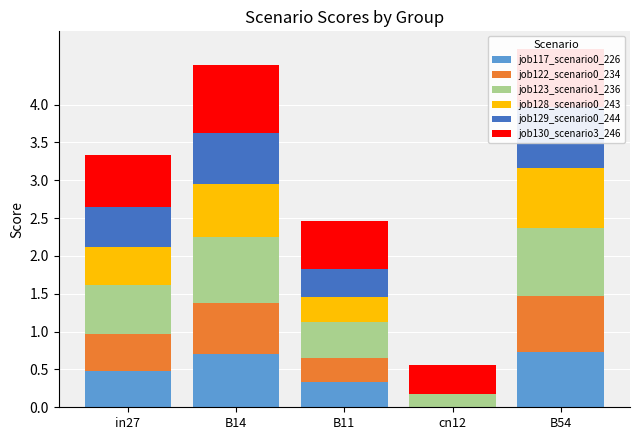

How many groups of bars are there?

5